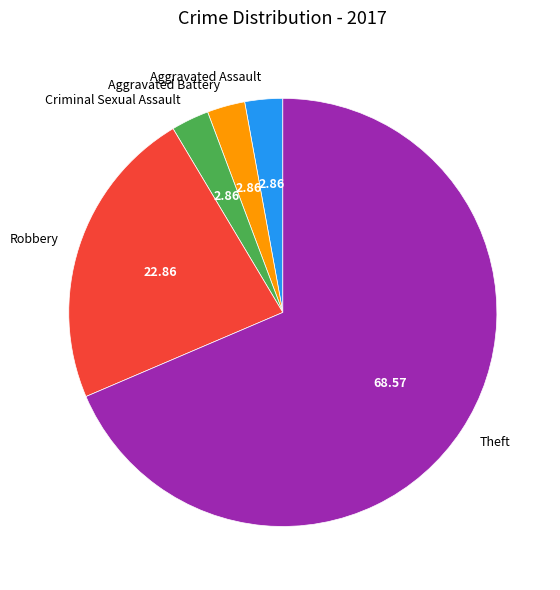

What is the largest slice in the pie chart?

Theft